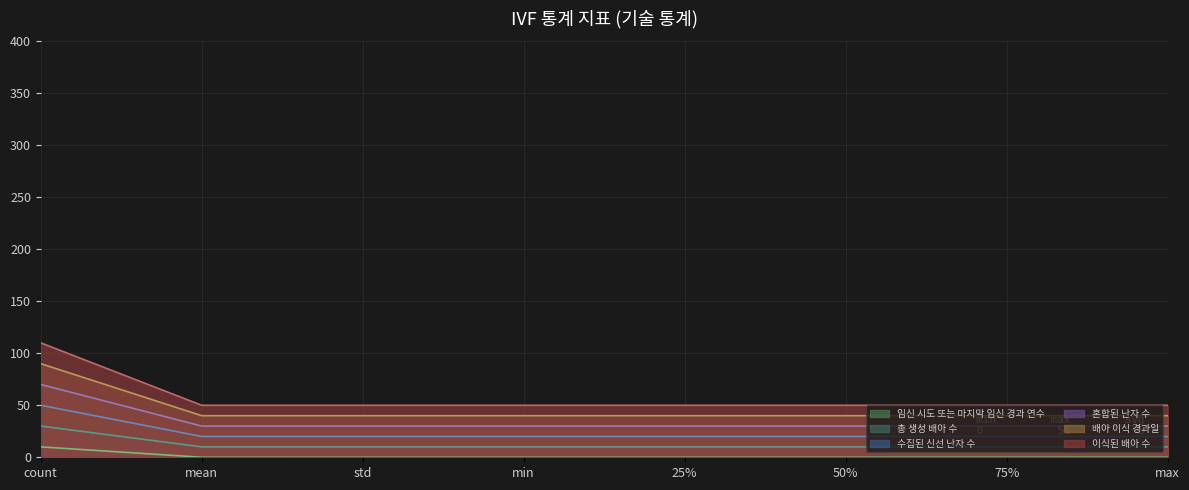

Reading left to right, transcribe all the data shown in this chart.

임신 시도 또는 마지막 임신 경과 연수: 10.0	0.0	0.0	0.0	0.0	0.0	0.0	0.0
총 생성 배아 수: 30.0	10.0	10.0	10.0	10.0	10.0	10.0	10.0
수집된 신선 난자 수: 50.0	20.0	20.0	20.0	20.0	20.0	20.0	20.0
혼합된 난자 수: 70.0	30.0	30.0	30.0	30.0	30.0	30.0	30.0
배아 이식 경과일: 90.0	40.0	40.0	40.0	40.0	40.0	40.0	40.0
이식된 배아 수: 110.0	50.0	50.0	50.0	50.0	50.0	50.0	50.0